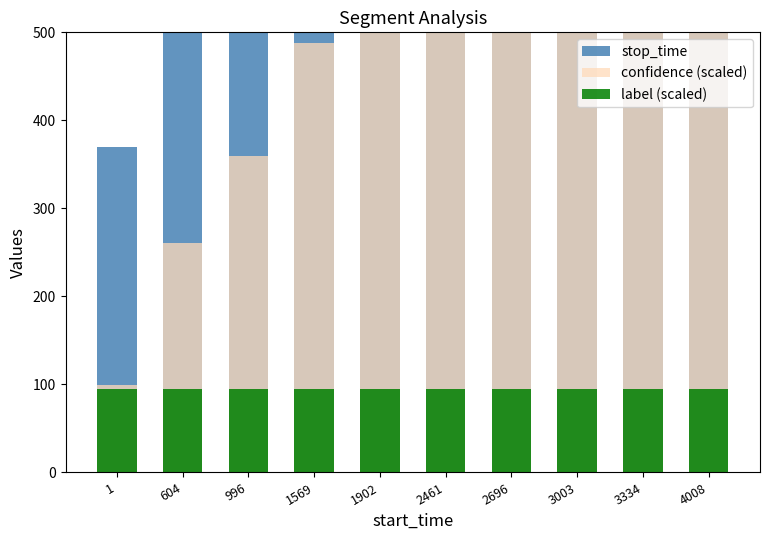

What are all the series names shown in the legend?

stop_time, confidence (scaled), label (scaled)